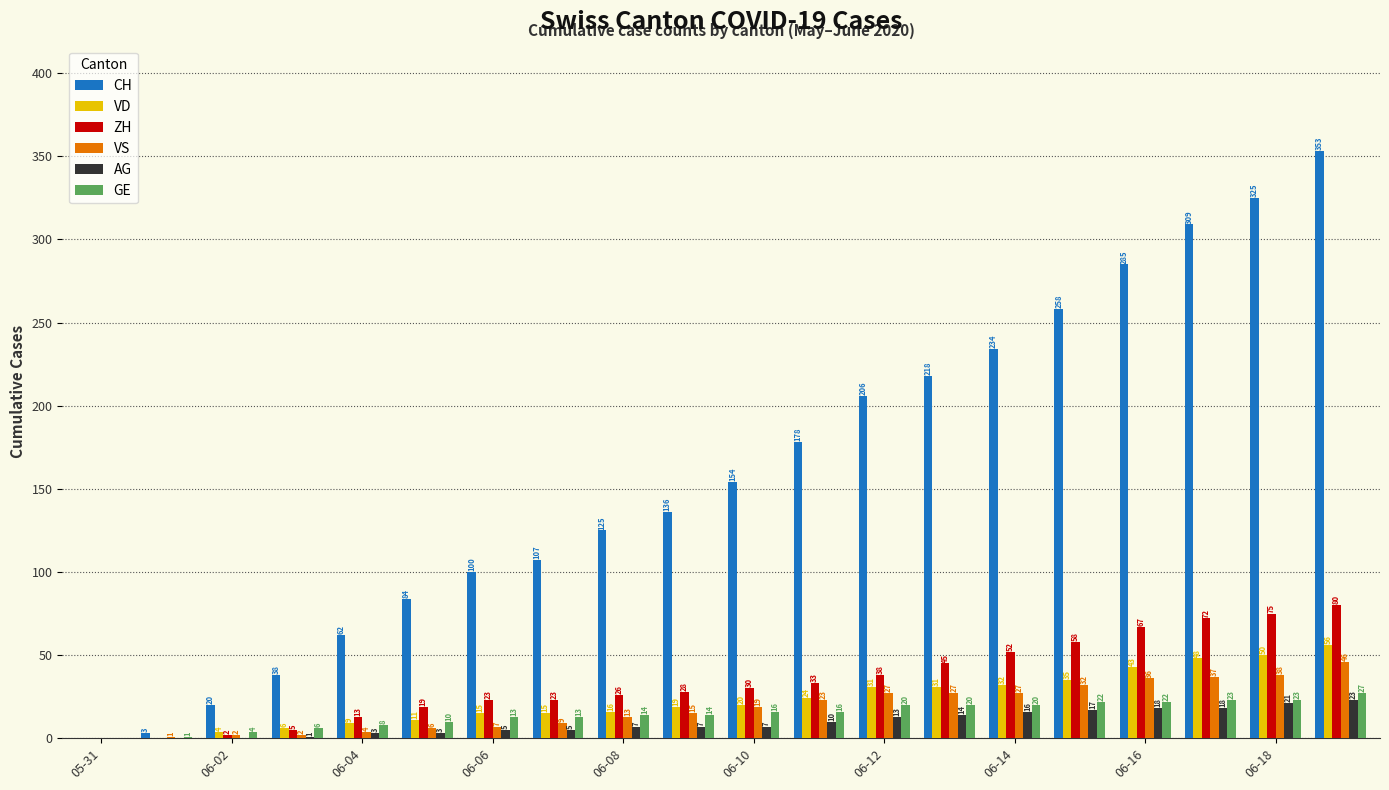

What is the sum of all GE values?

292